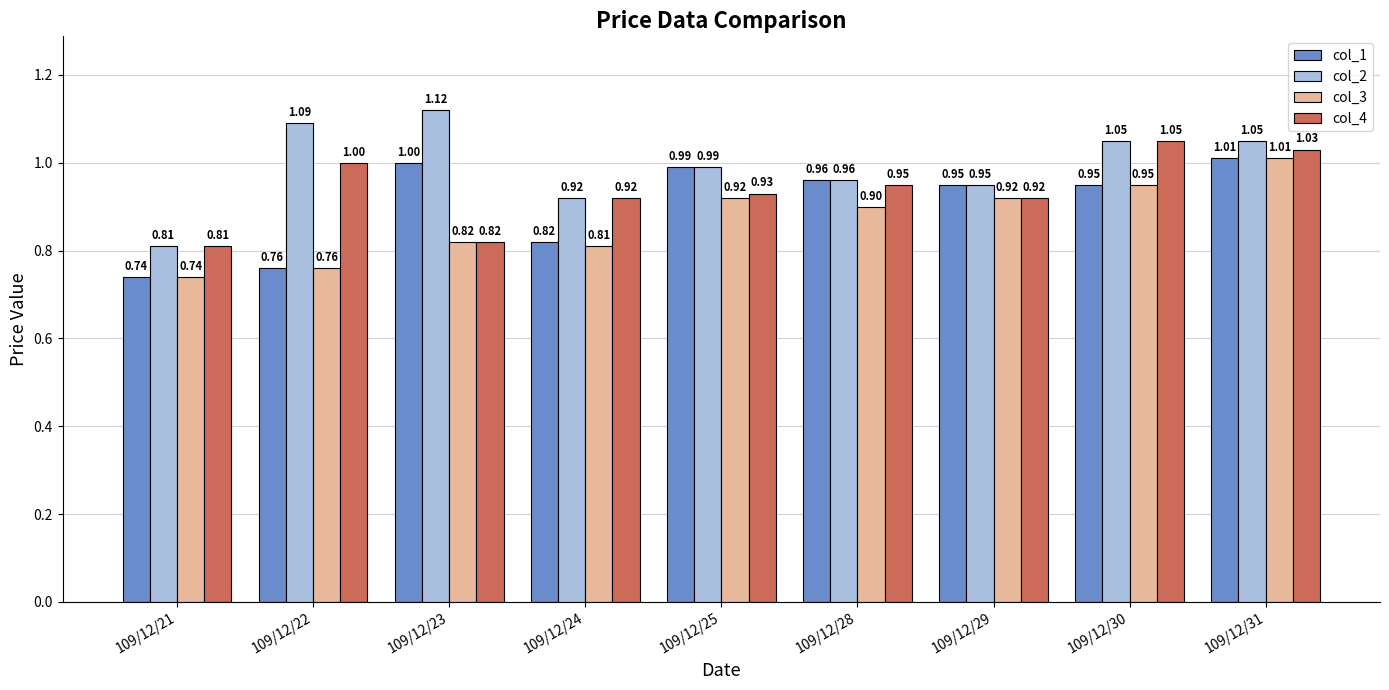

True or false: col_4 has a value of 0.6 at 109/12/25.

False